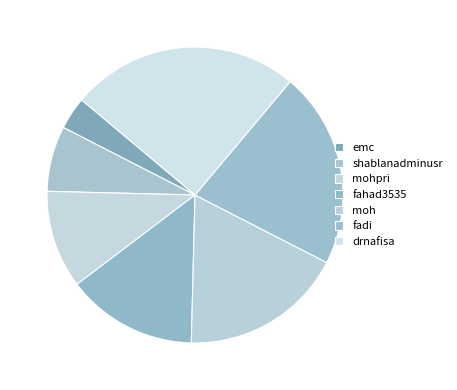

True or false: drnafisa accounts for 19% of the total.

False